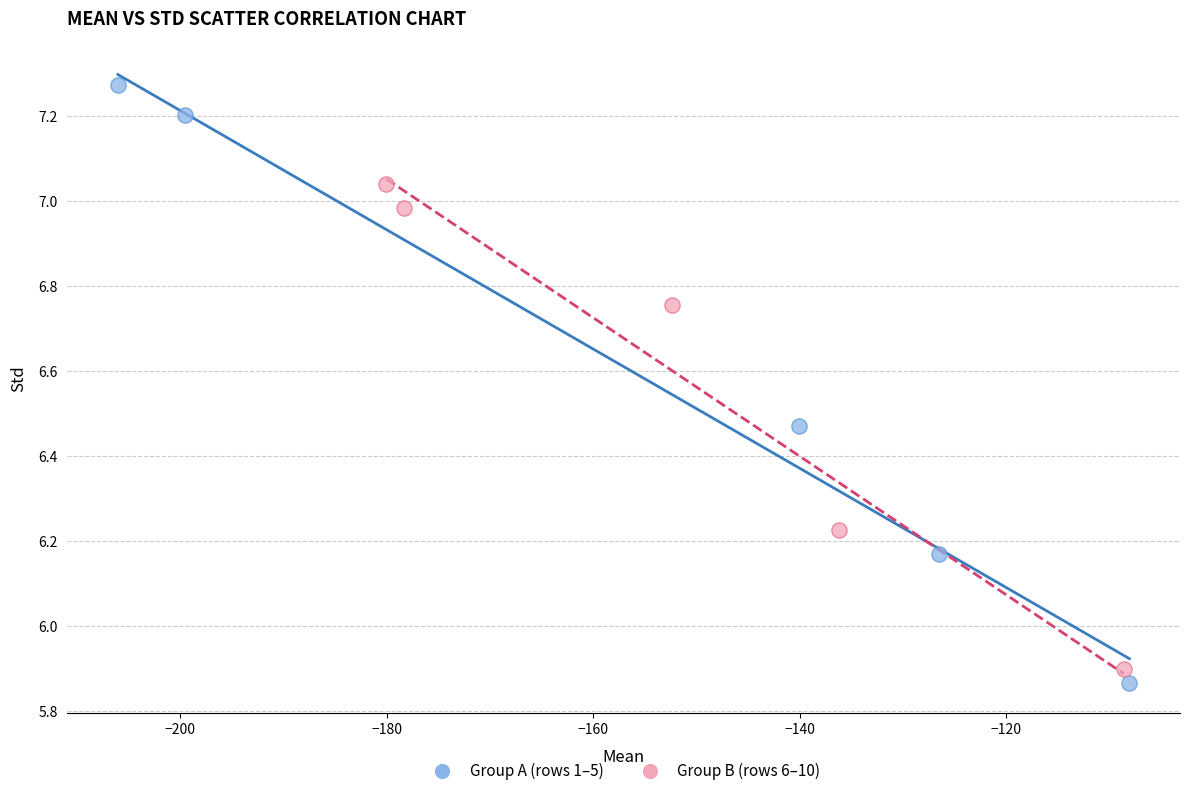

Which series has the largest Y range (max minus min)?

Group A (rows 1–5)